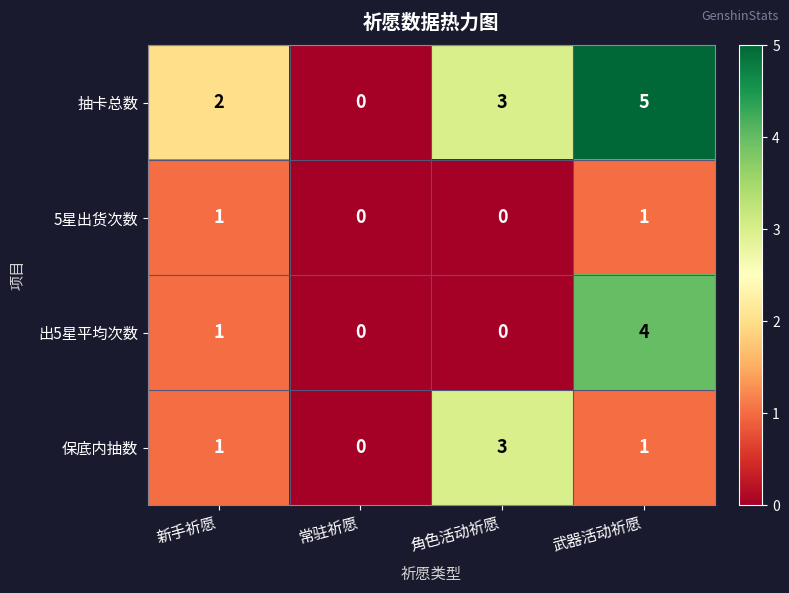

What is the sum of all 抽卡总数 values?

10